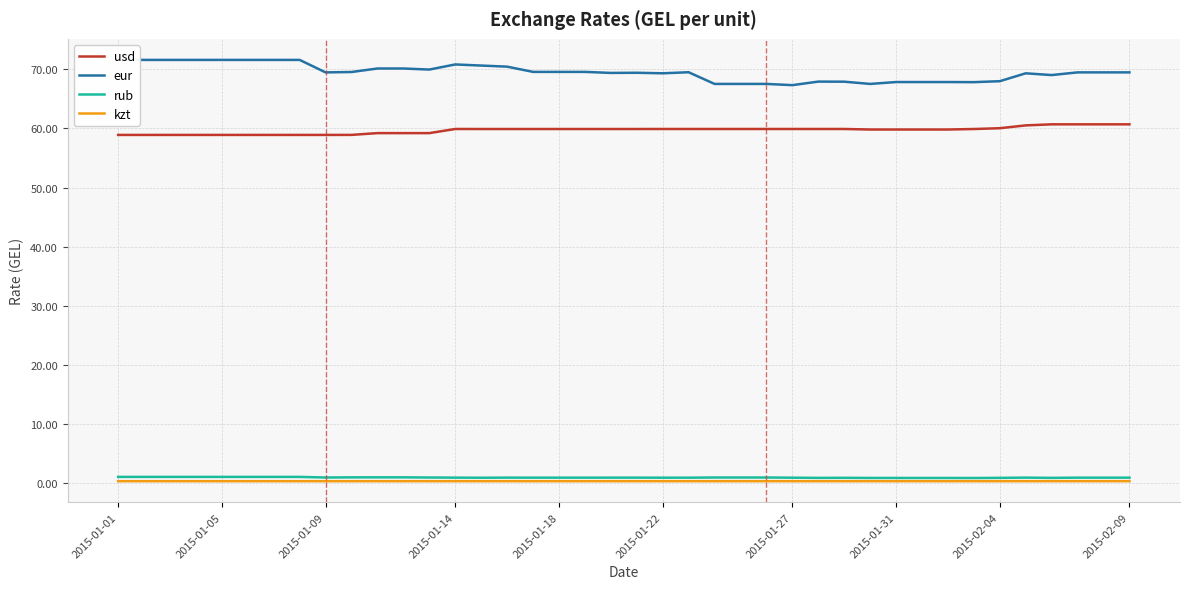

True or false: eur and usd cross at least once.

False